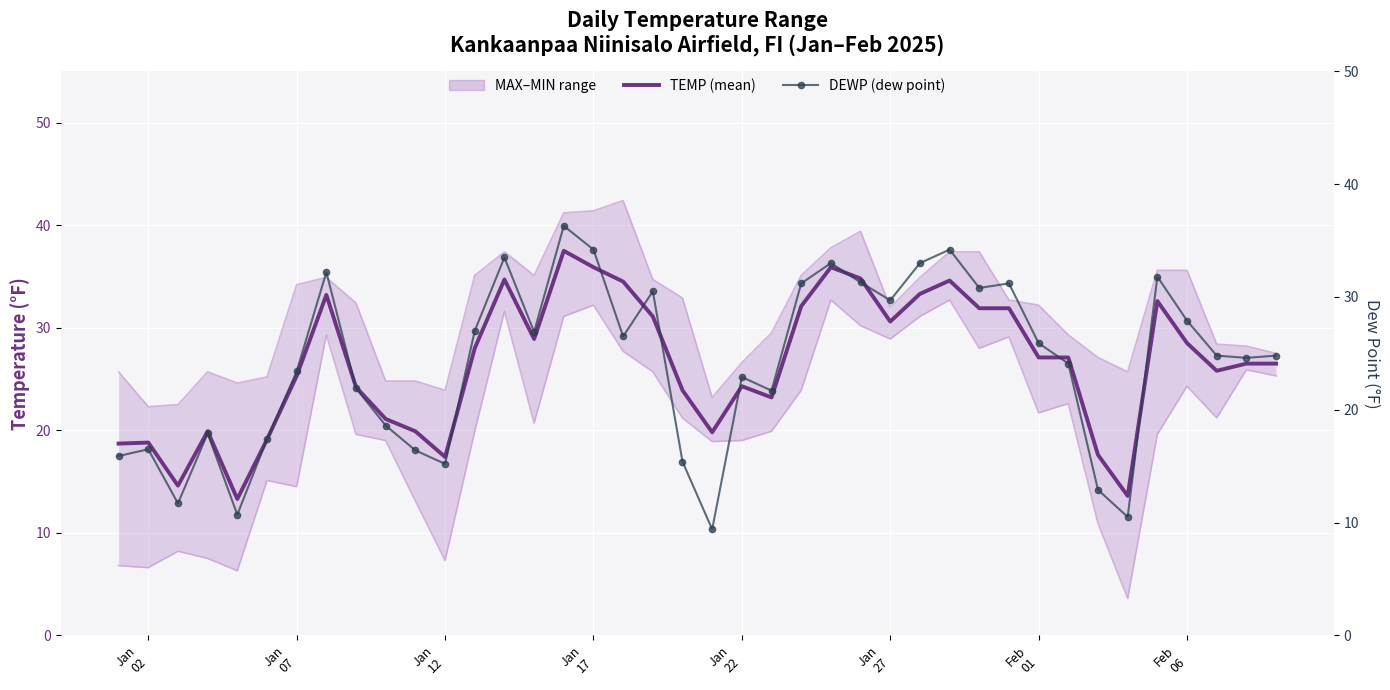

Is it true that TEMP (mean) equals 50.6 at Jan 17?

False